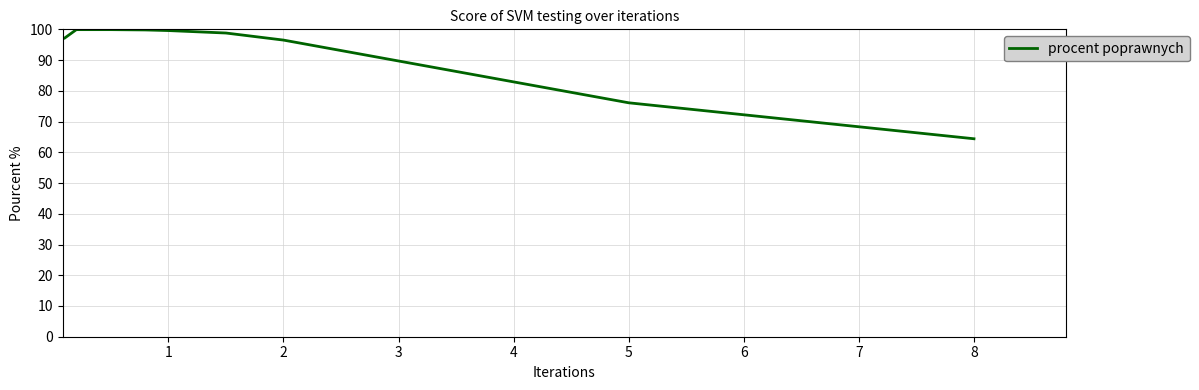

What is the greatest value displayed?

99.9